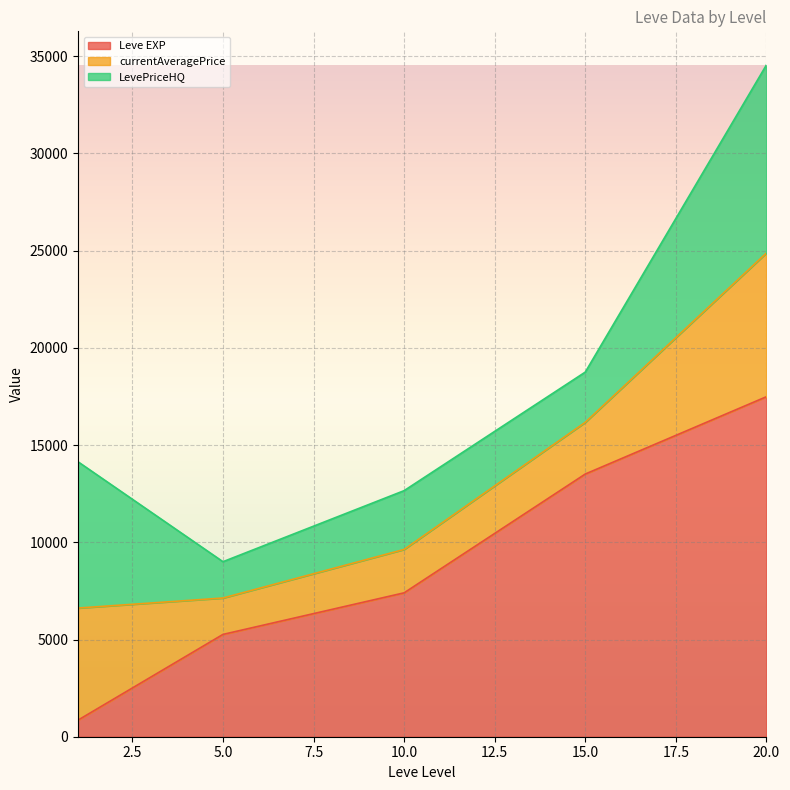

At which category is the sum across all series the highest?

20.0